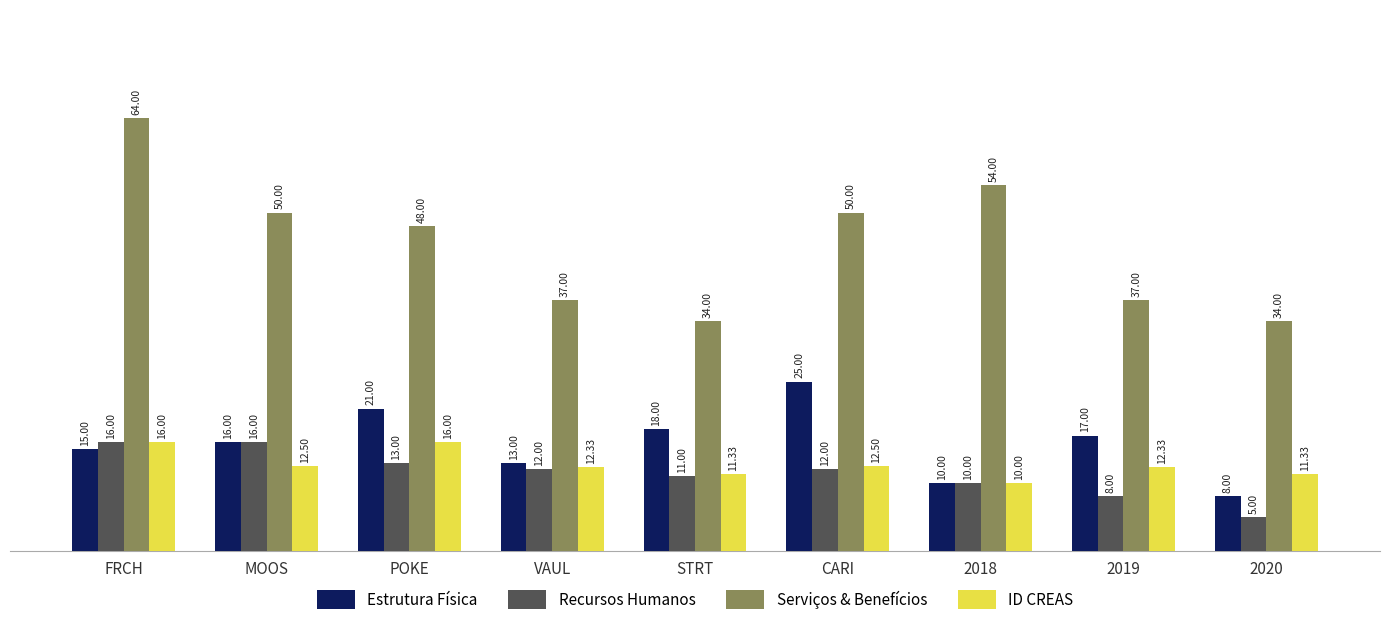

What is the total value across all series at 2020?

58.3